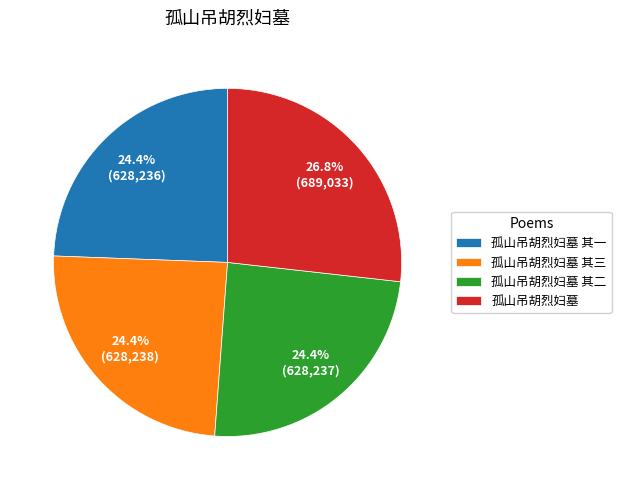

How many slices are in this pie chart?

4